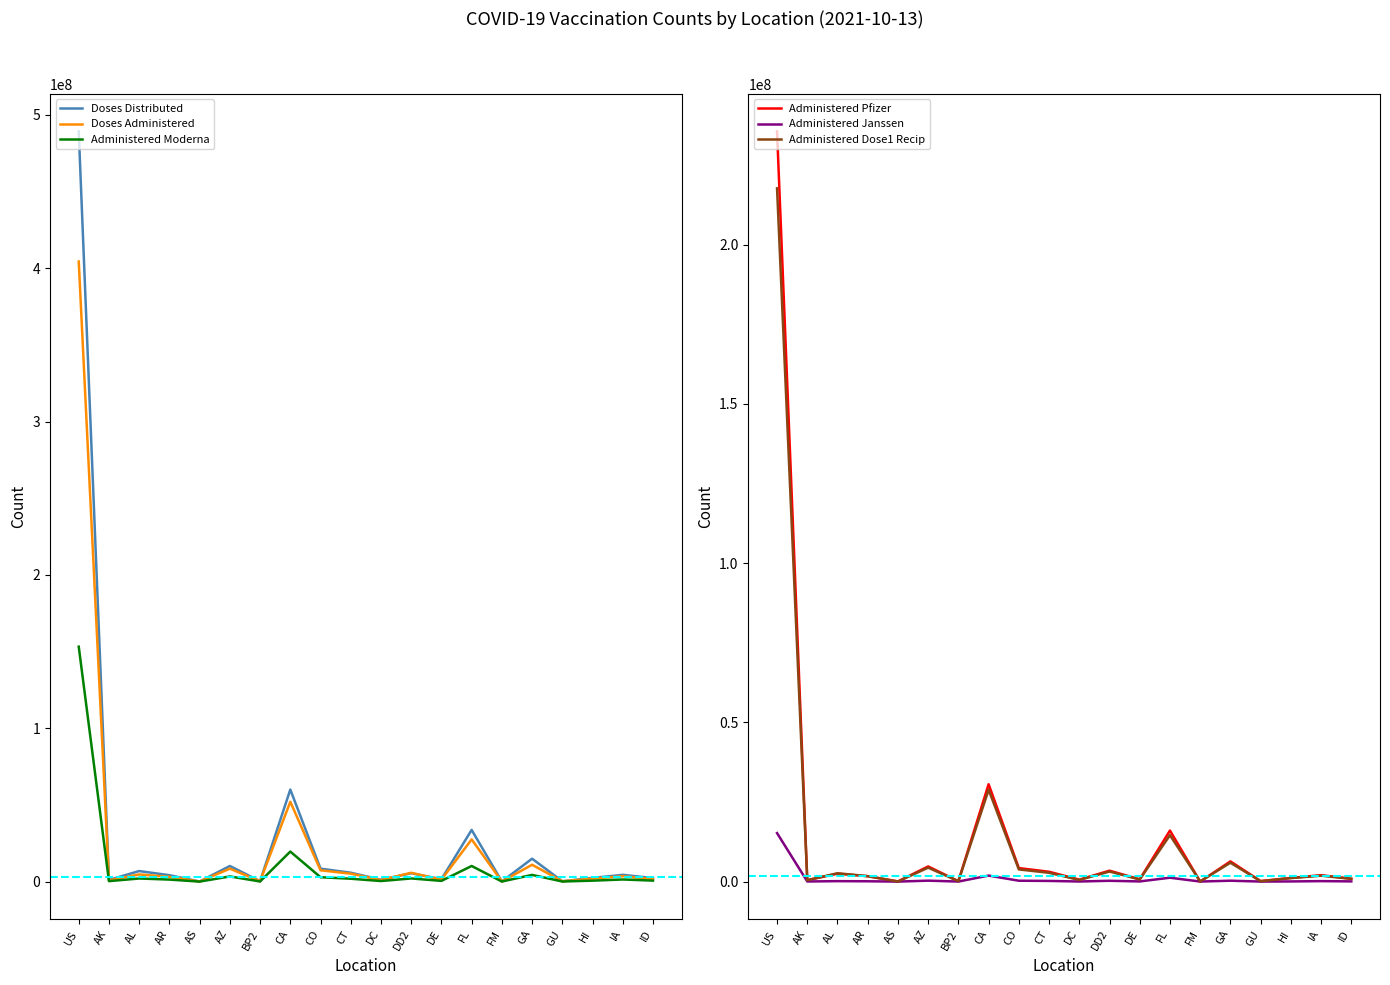

At which category does Administered Dose1 Recip reach its first local valley?

AK